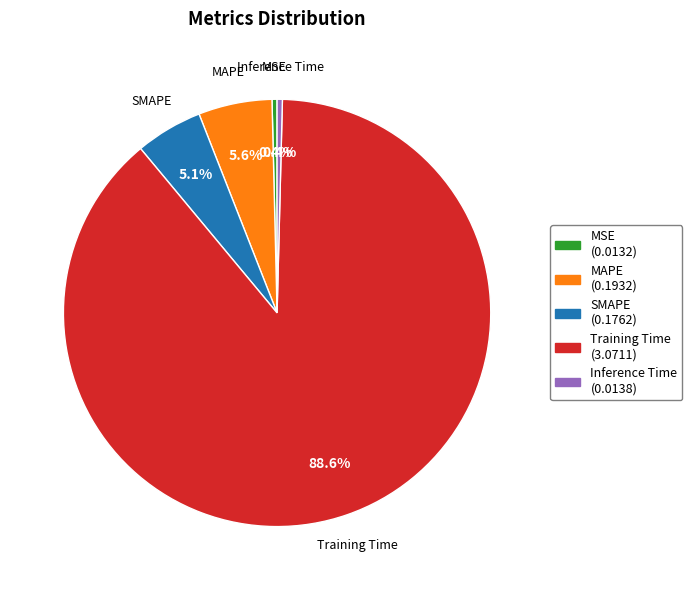

How many segments does this pie chart have?

5